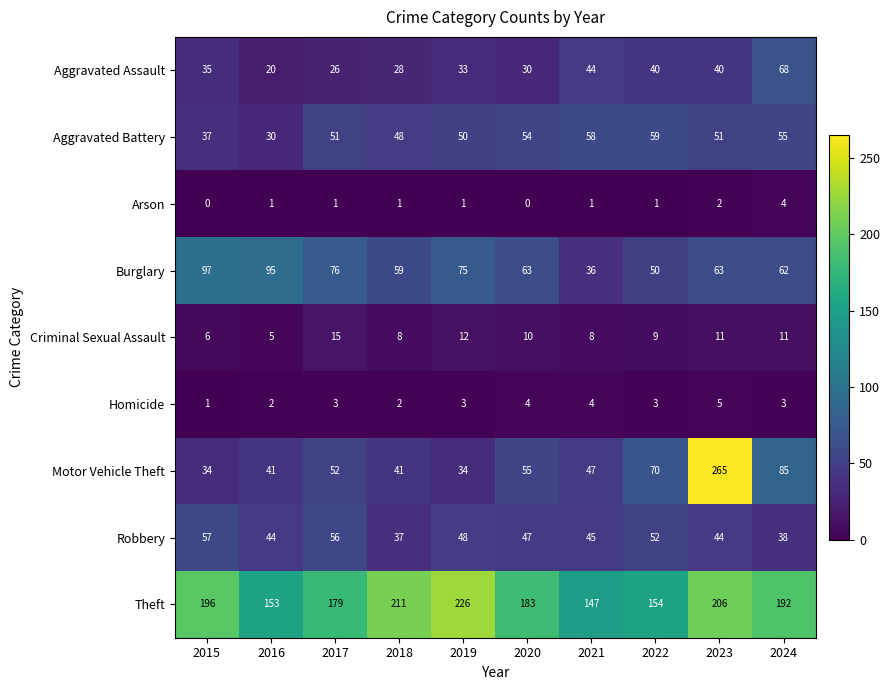

Where is Robbery nearest to the value 47?

2020